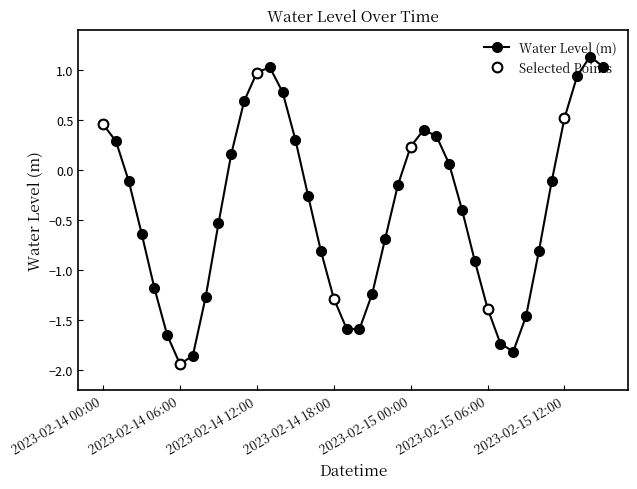

Reading left to right, list all the values displayed in this chart.

0.5	0.3	-0.1	-0.6	-1.2	-1.6	-1.9	-1.9	-1.3	-0.5	0.2	0.7	1.0	1.0	0.8	0.3	-0.3	-0.8	-1.3	-1.6	-1.6	-1.2	-0.7	-0.1	0.2	0.4	0.3	0.1	-0.4	-0.9	-1.4	-1.7	-1.8	-1.5	-0.8	-0.1	0.5	0.9	1.1	1.0